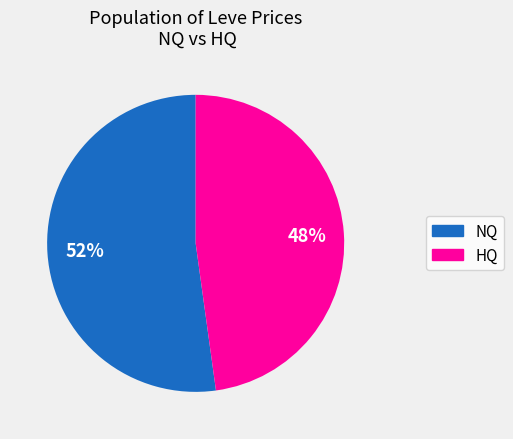

To the nearest percent, what is the difference between the largest and smallest slice percentages?

4%